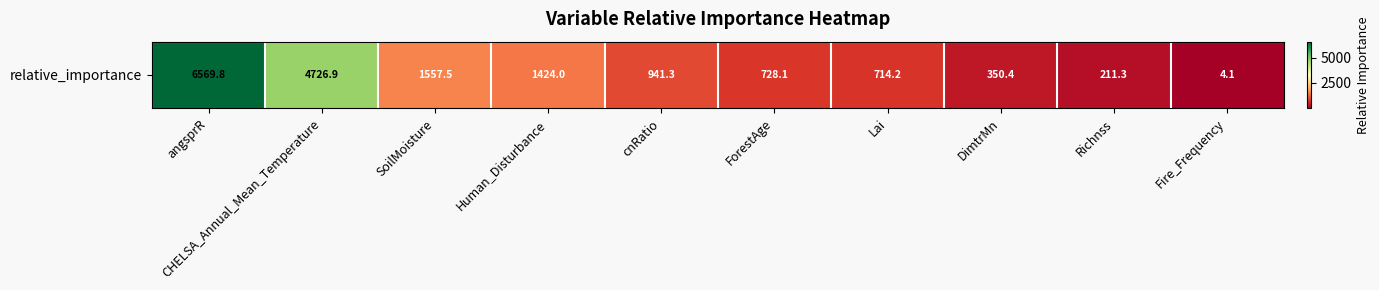

Is it true that the value at ForestAge is 1241.3?

False